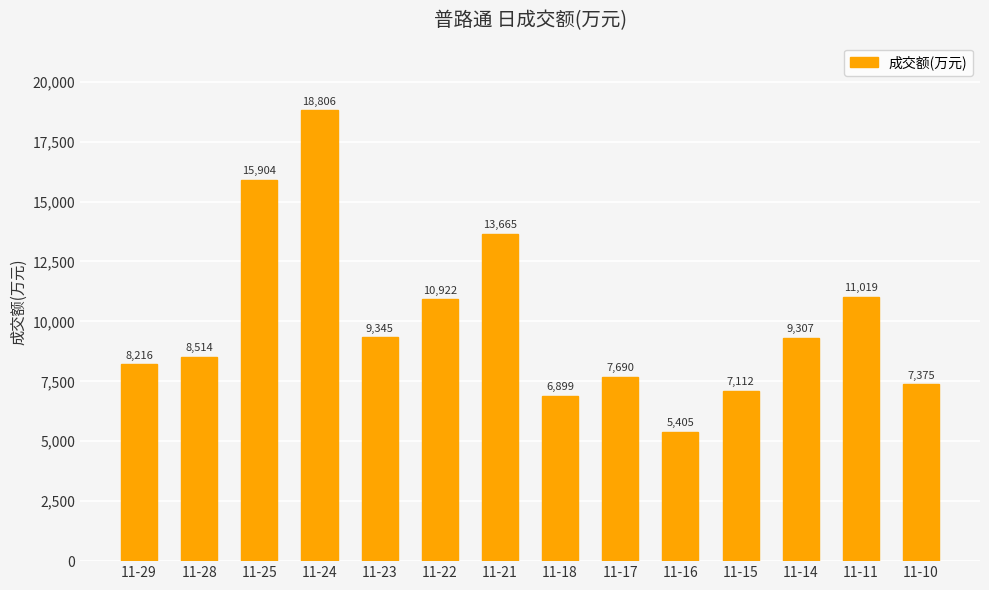

What is the sum of the values at 11-24 and 11-23?

28151